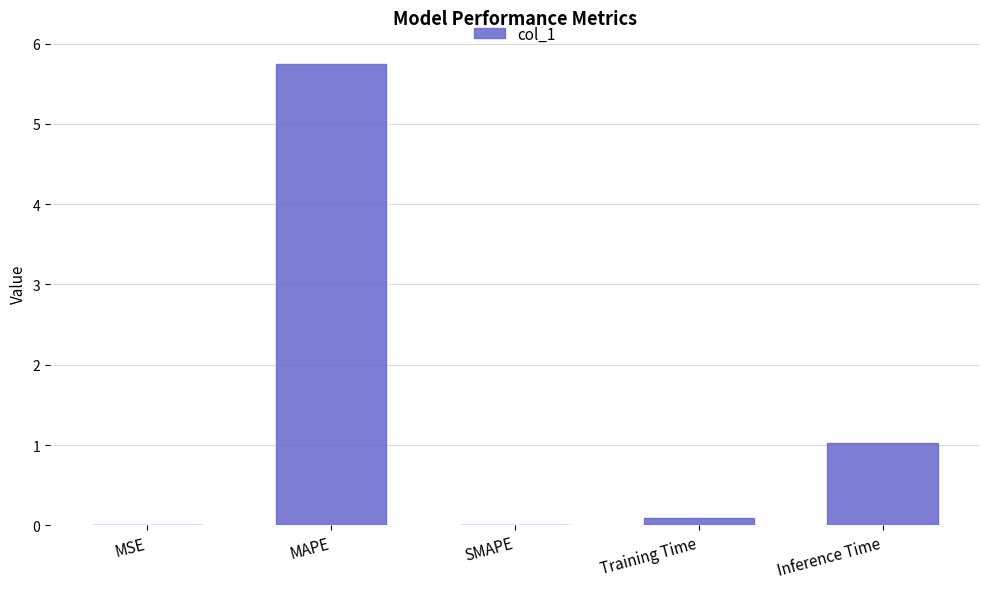

What is the sum of the values at Inference Time and SMAPE?

1.0